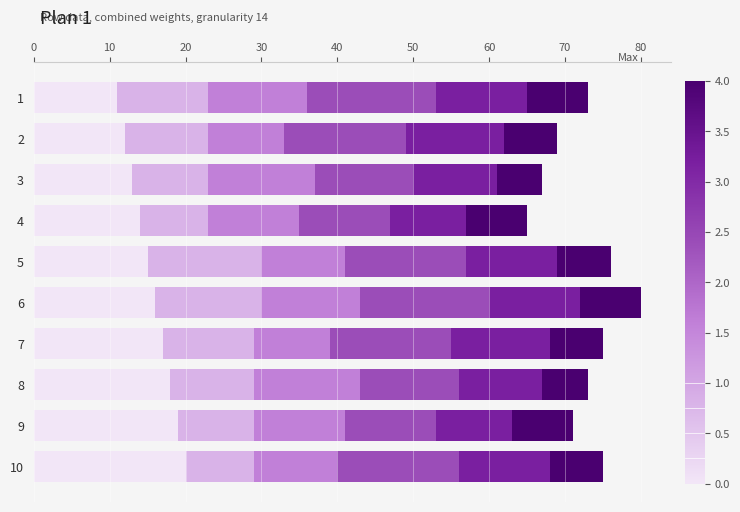

What is the total value across all series at 4?

65